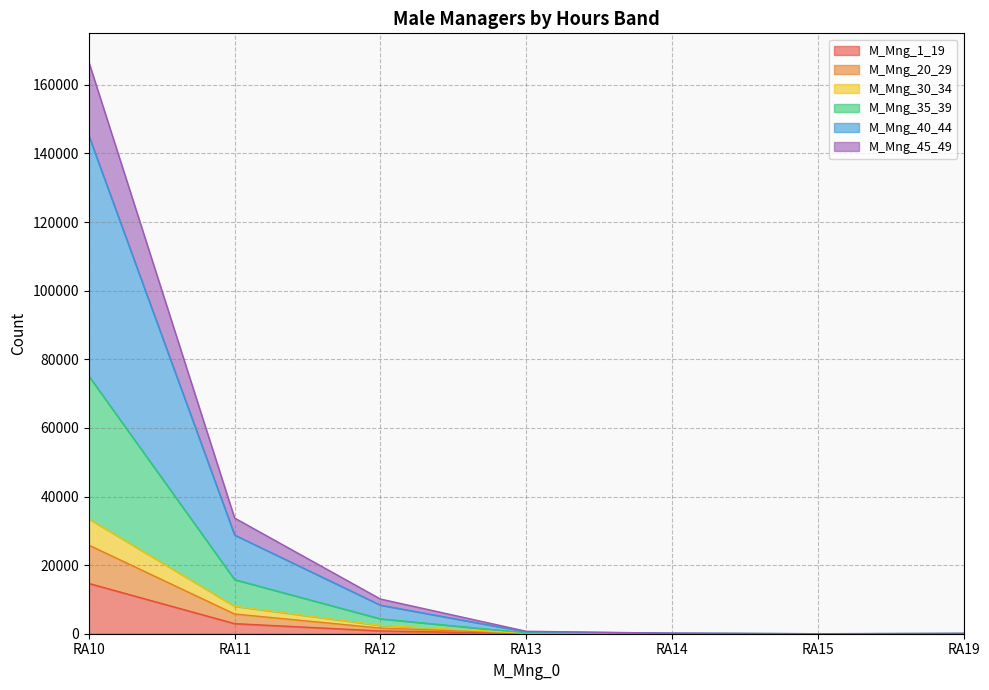

Which category has the highest value across all series?

RA10